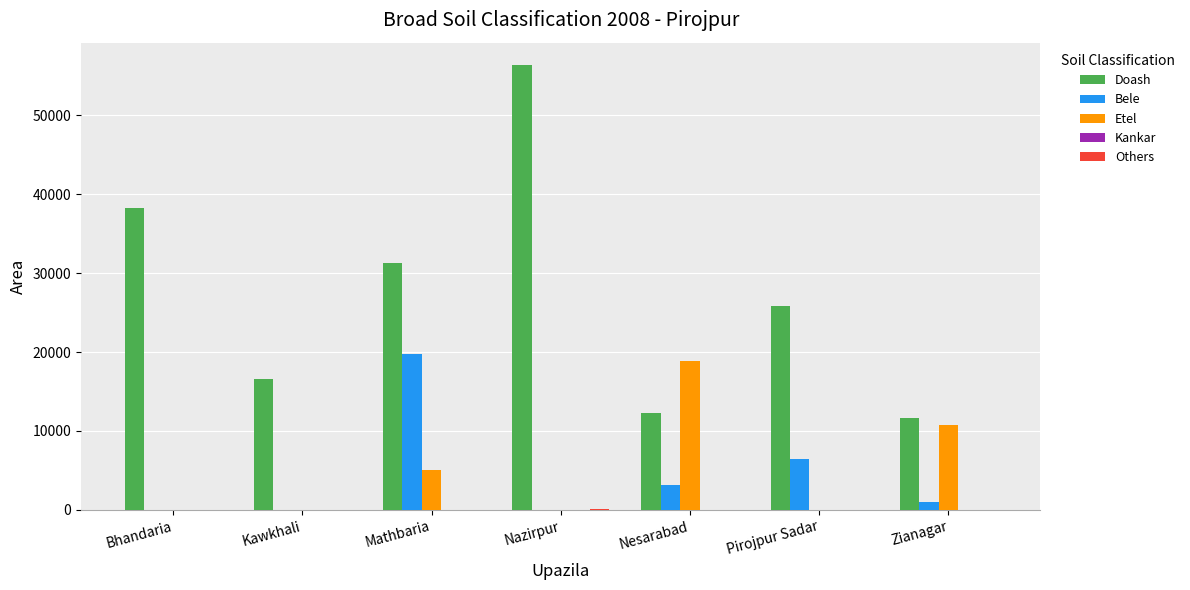

Which series has the largest range (max minus min)?

Doash